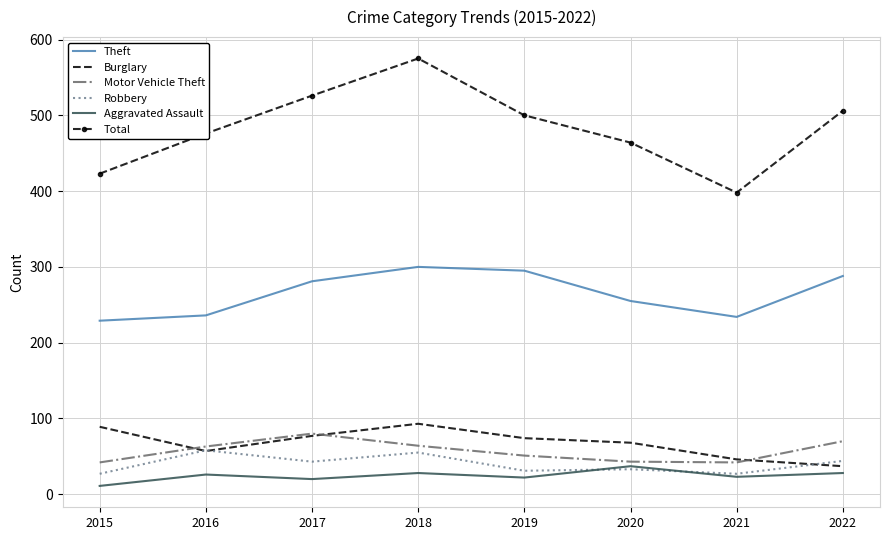

At which category is the sum across all series the highest?

2018